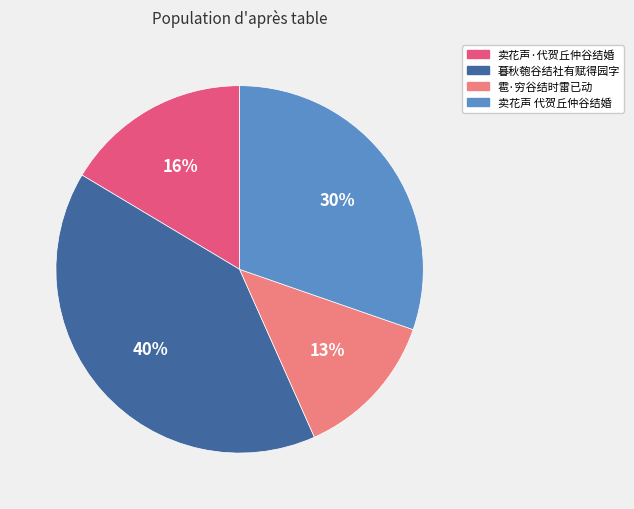

To the nearest percent, what is the difference between the largest and smallest slice percentages?

27%